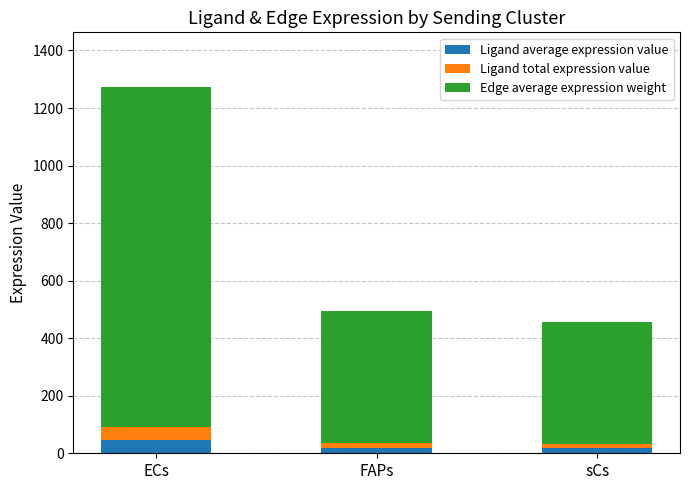

The Ligand average expression value series shows 46.4 at ECs. True or false?

True